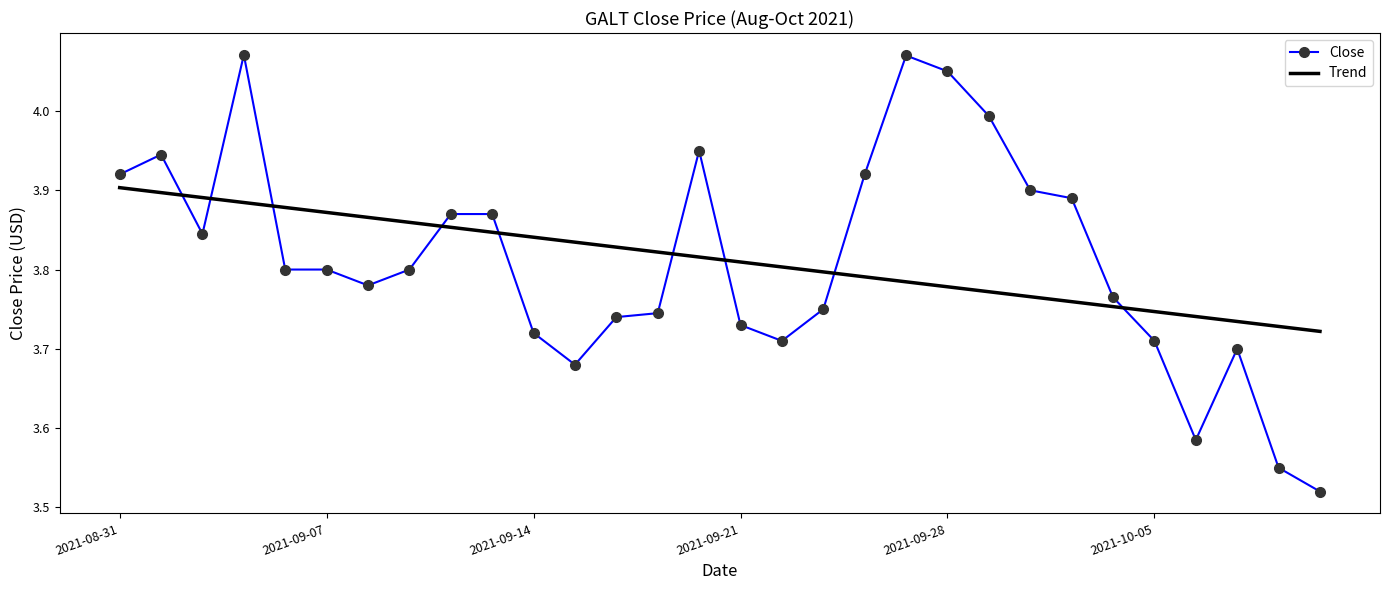

True or false: Trend has more than 0 points higher than both neighbors.

False